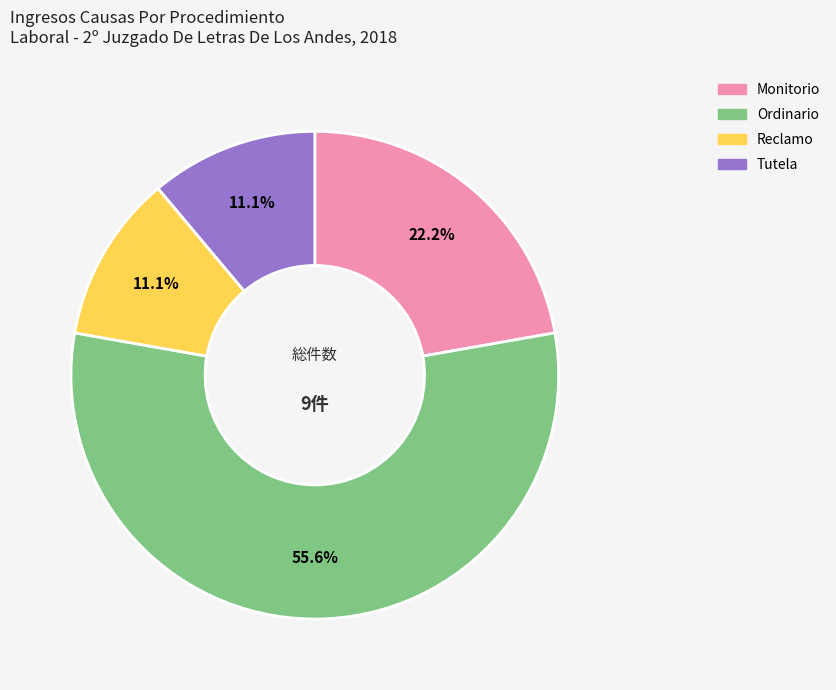

Does Reclamo represent more than half of the total?

No